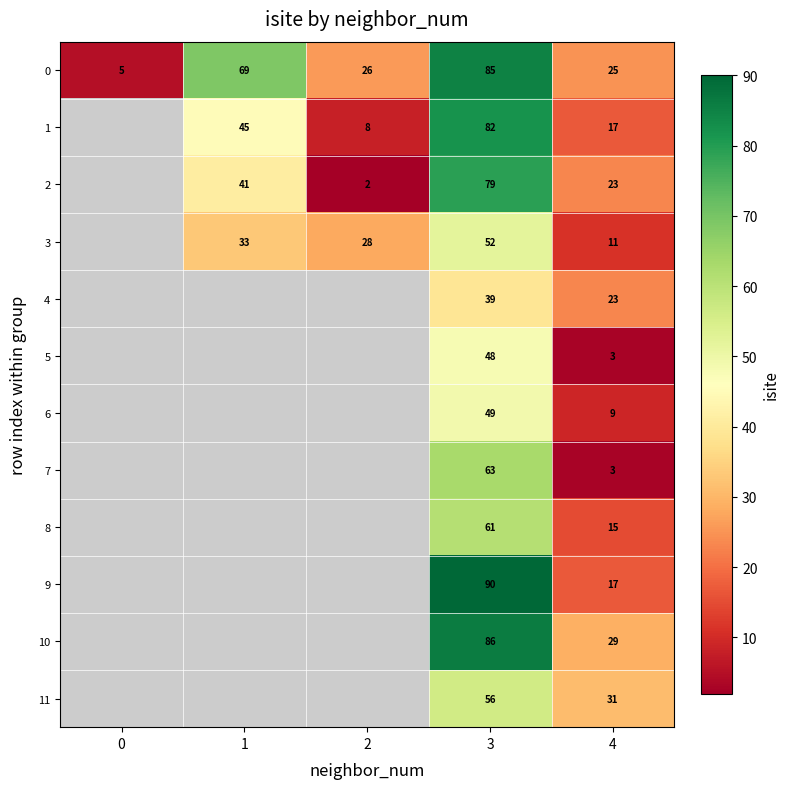

What is the sum of the 8 values at 3 and 4?

76